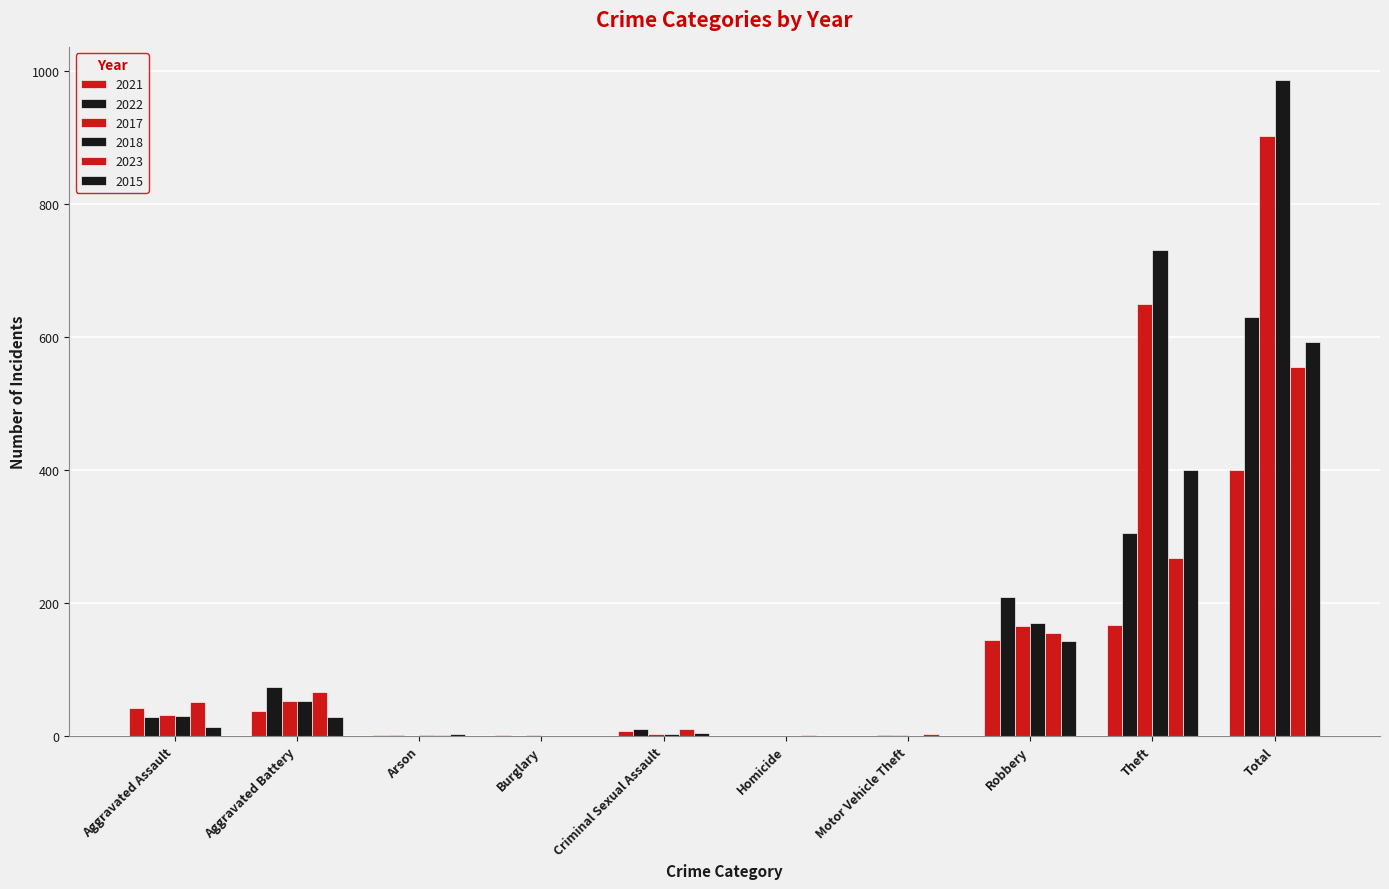

The value of 2021 at Robbery is 202. True or false?

False